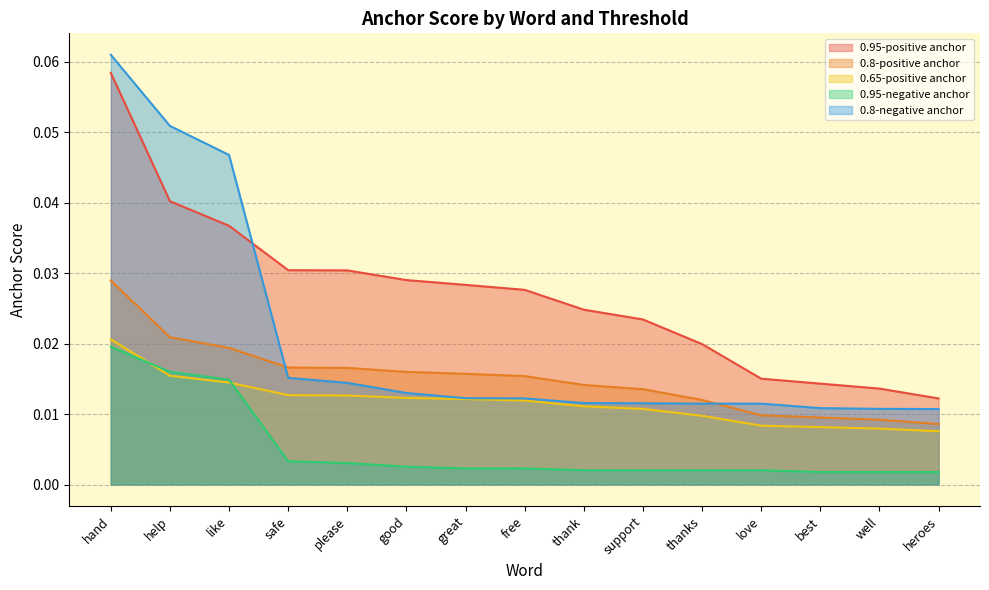

Which category has the highest value in the 0.8-positive anchor series?

hand